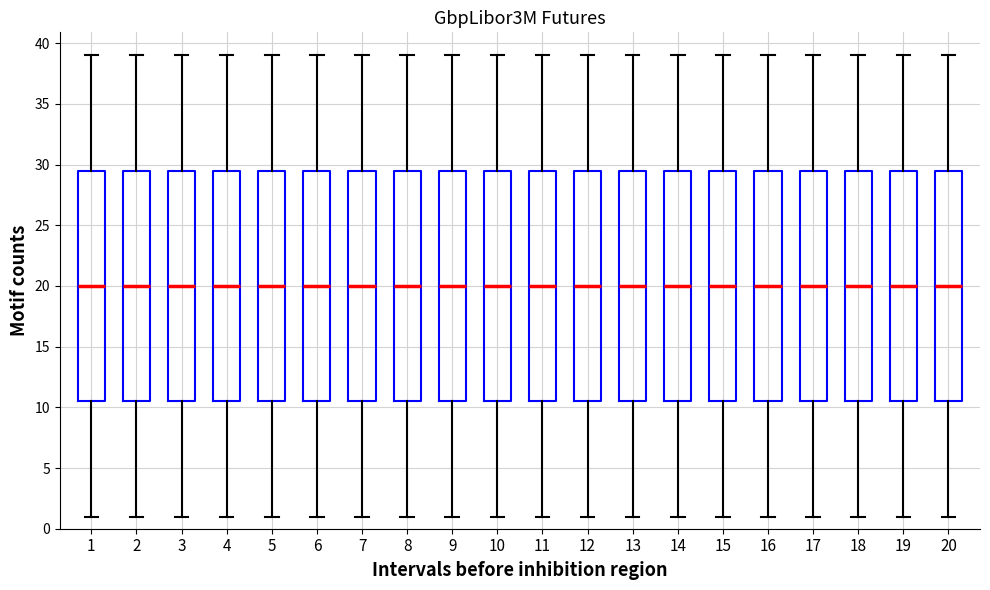

Reading left to right, transcribe this box plot: for each box, give where its median line is, the range the box spans, and where its two whiskers end, as read against the y-axis. The values are not printed on the chart, so give them approximately, as read against the axis.

1: median 20.0, box 10.5 to 29.5, whiskers 1.0 to 39.0
2: median 20.0, box 10.5 to 29.5, whiskers 1.0 to 39.0
3: median 20.0, box 10.5 to 29.5, whiskers 1.0 to 39.0
4: median 20.0, box 10.5 to 29.5, whiskers 1.0 to 39.0
5: median 20.0, box 10.5 to 29.5, whiskers 1.0 to 39.0
6: median 20.0, box 10.5 to 29.5, whiskers 1.0 to 39.0
7: median 20.0, box 10.5 to 29.5, whiskers 1.0 to 39.0
8: median 20.0, box 10.5 to 29.5, whiskers 1.0 to 39.0
9: median 20.0, box 10.5 to 29.5, whiskers 1.0 to 39.0
10: median 20.0, box 10.5 to 29.5, whiskers 1.0 to 39.0
11: median 20.0, box 10.5 to 29.5, whiskers 1.0 to 39.0
12: median 20.0, box 10.5 to 29.5, whiskers 1.0 to 39.0
13: median 20.0, box 10.5 to 29.5, whiskers 1.0 to 39.0
14: median 20.0, box 10.5 to 29.5, whiskers 1.0 to 39.0
15: median 20.0, box 10.5 to 29.5, whiskers 1.0 to 39.0
16: median 20.0, box 10.5 to 29.5, whiskers 1.0 to 39.0
17: median 20.0, box 10.5 to 29.5, whiskers 1.0 to 39.0
18: median 20.0, box 10.5 to 29.5, whiskers 1.0 to 39.0
19: median 20.0, box 10.5 to 29.5, whiskers 1.0 to 39.0
20: median 20.0, box 10.5 to 29.5, whiskers 1.0 to 39.0